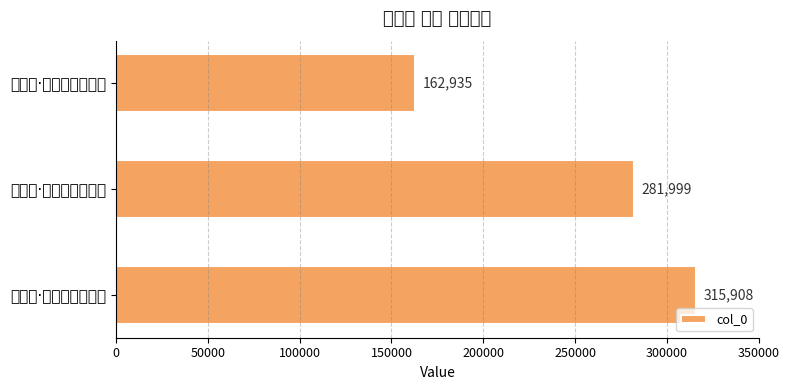

At which label is the value closest to 239421?

蝶恋花·何必人间朝共夕